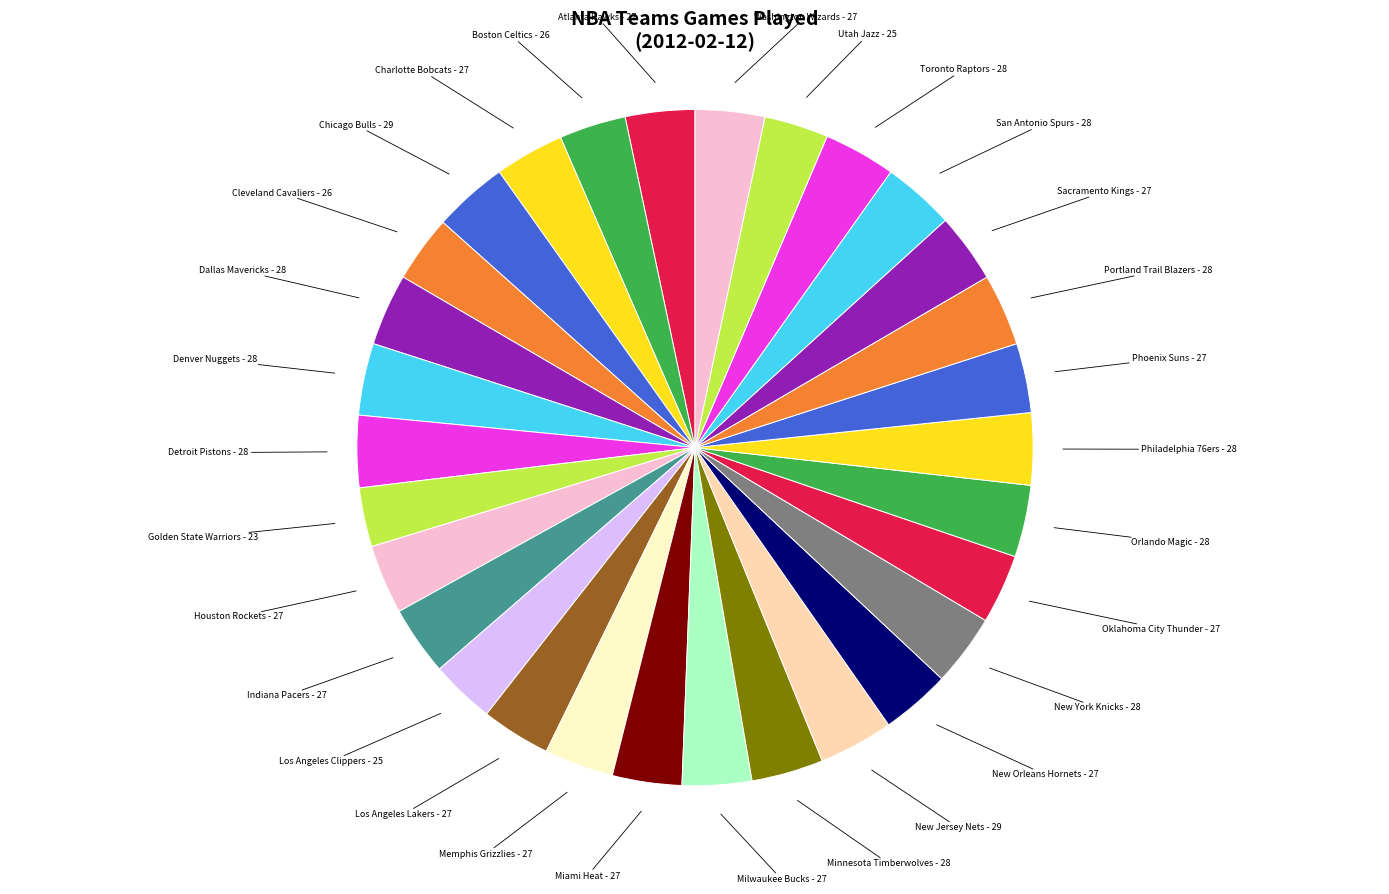

How many slices are in this pie chart?

30